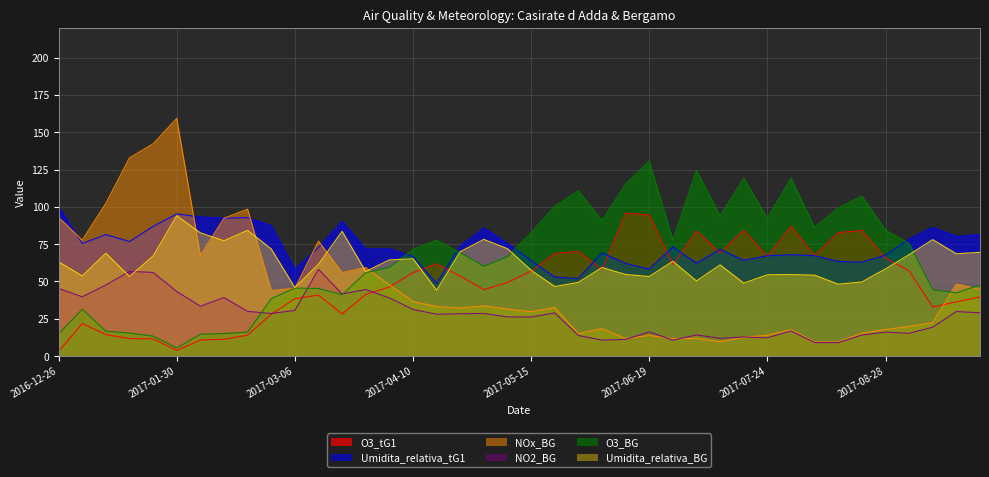

Is the value of O3_BG at 2017-05-15 greater than the value of Umidita_relativa_BG at 2017-07-10?

Yes